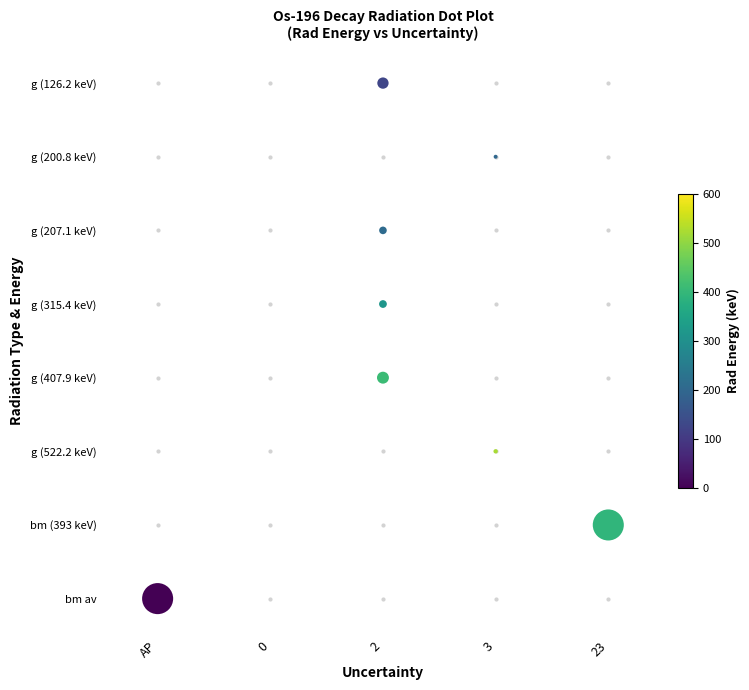

How many positive values are there?

7